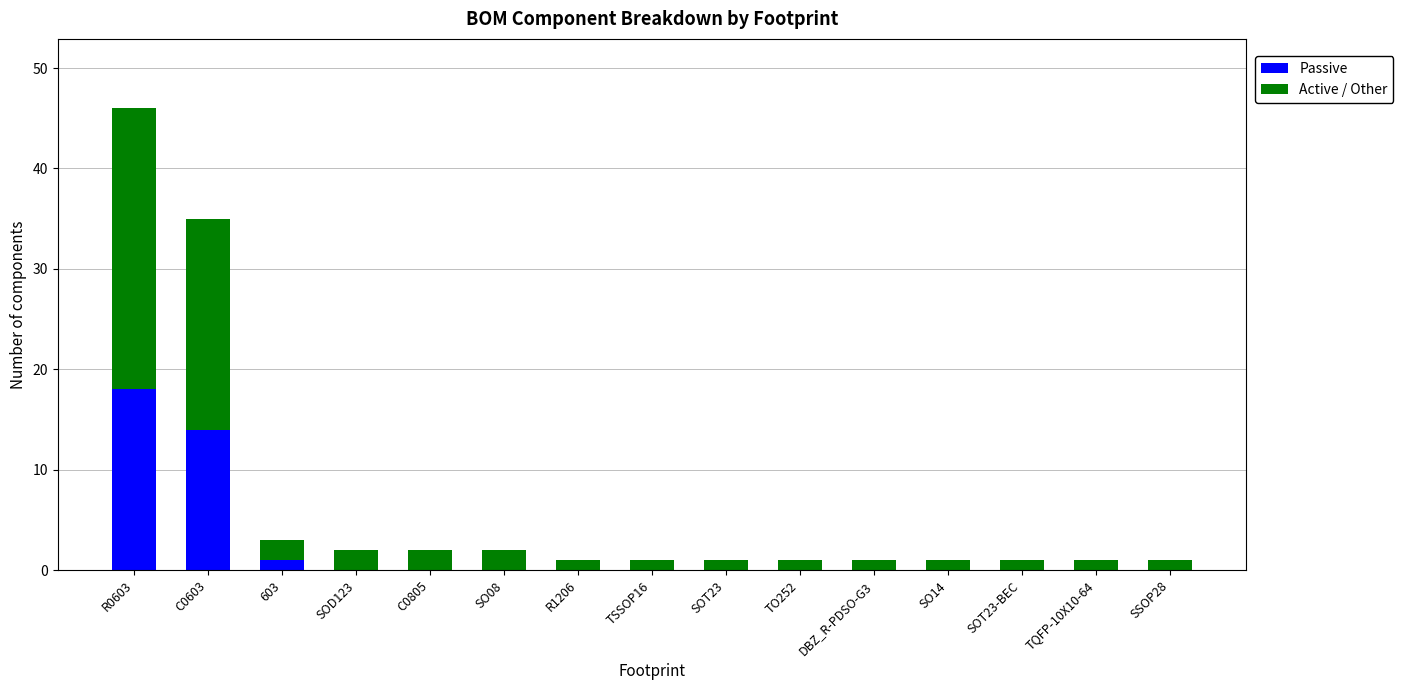

At which category is the sum across all series the highest?

R0603